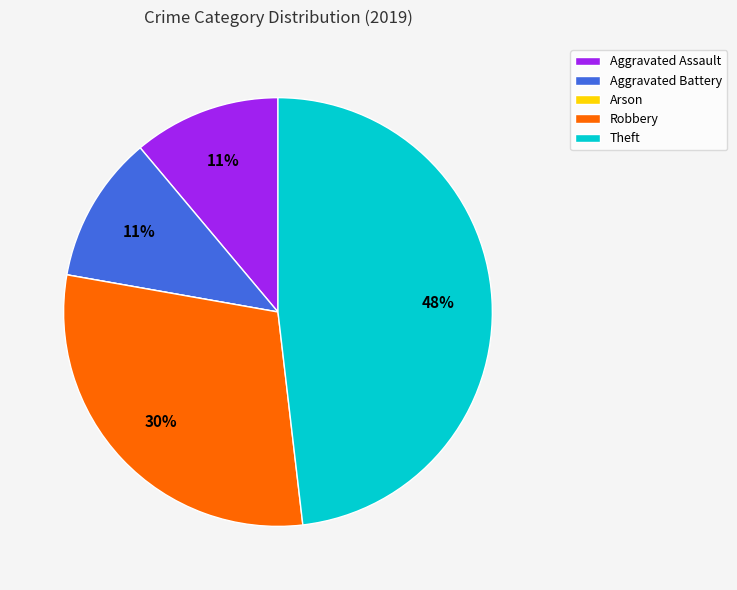

To the nearest percent, what is the difference between the largest and smallest slice percentages?

48%